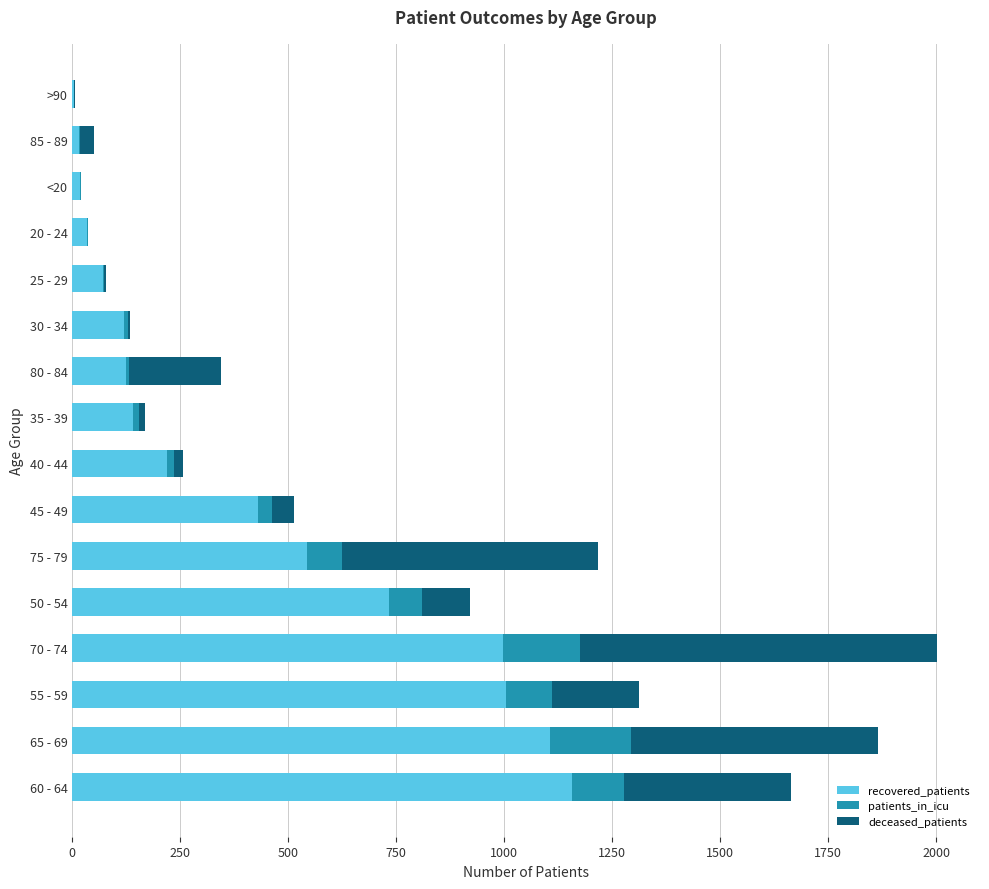

The value of recovered_patients at 60 - 64 is 461. True or false?

False